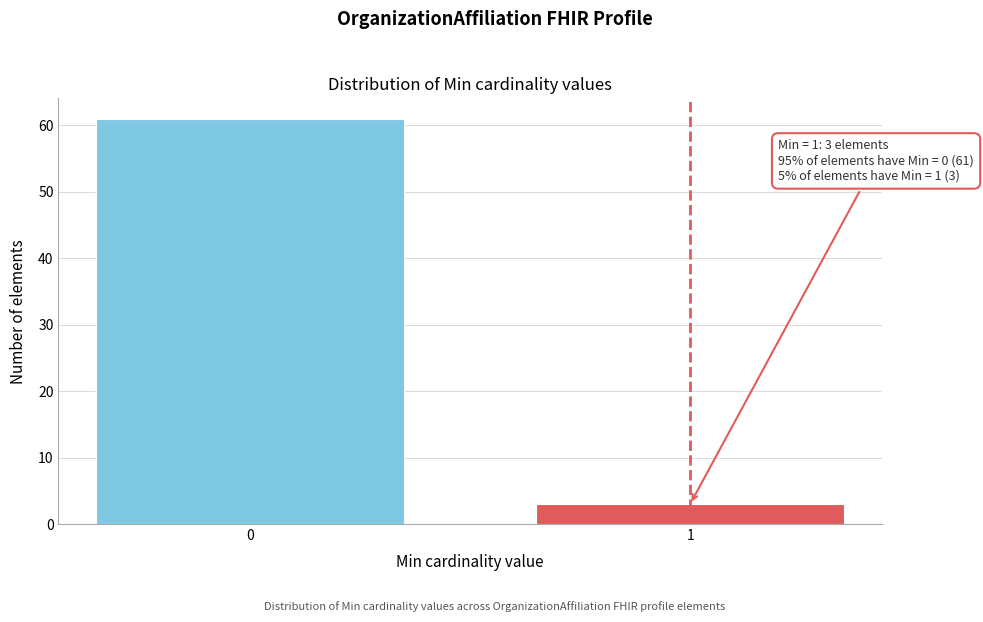

Reading left to right, list all the values displayed in this chart.

61	3